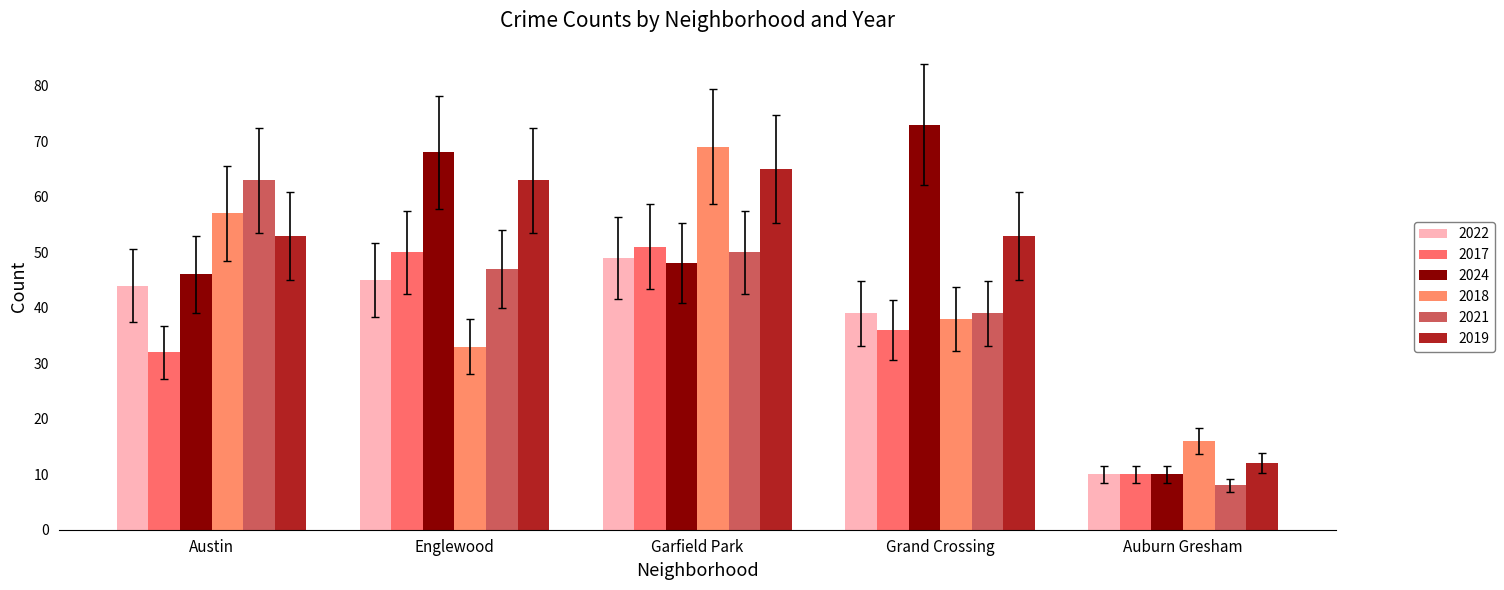

Between Garfield Park and Auburn Gresham, which series saw the biggest shift?

2018